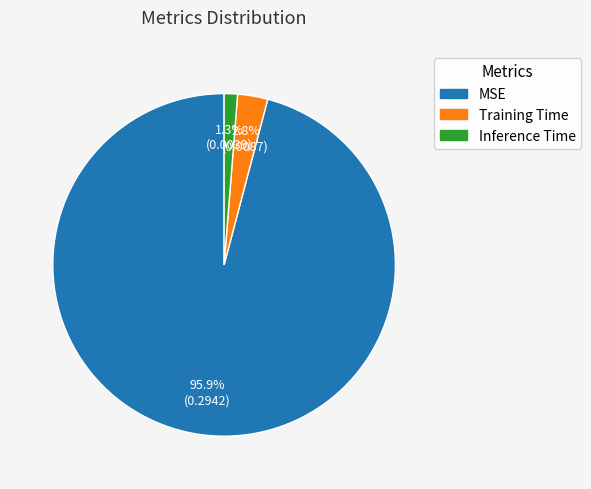

Between MSE and Inference Time, which is larger?

MSE